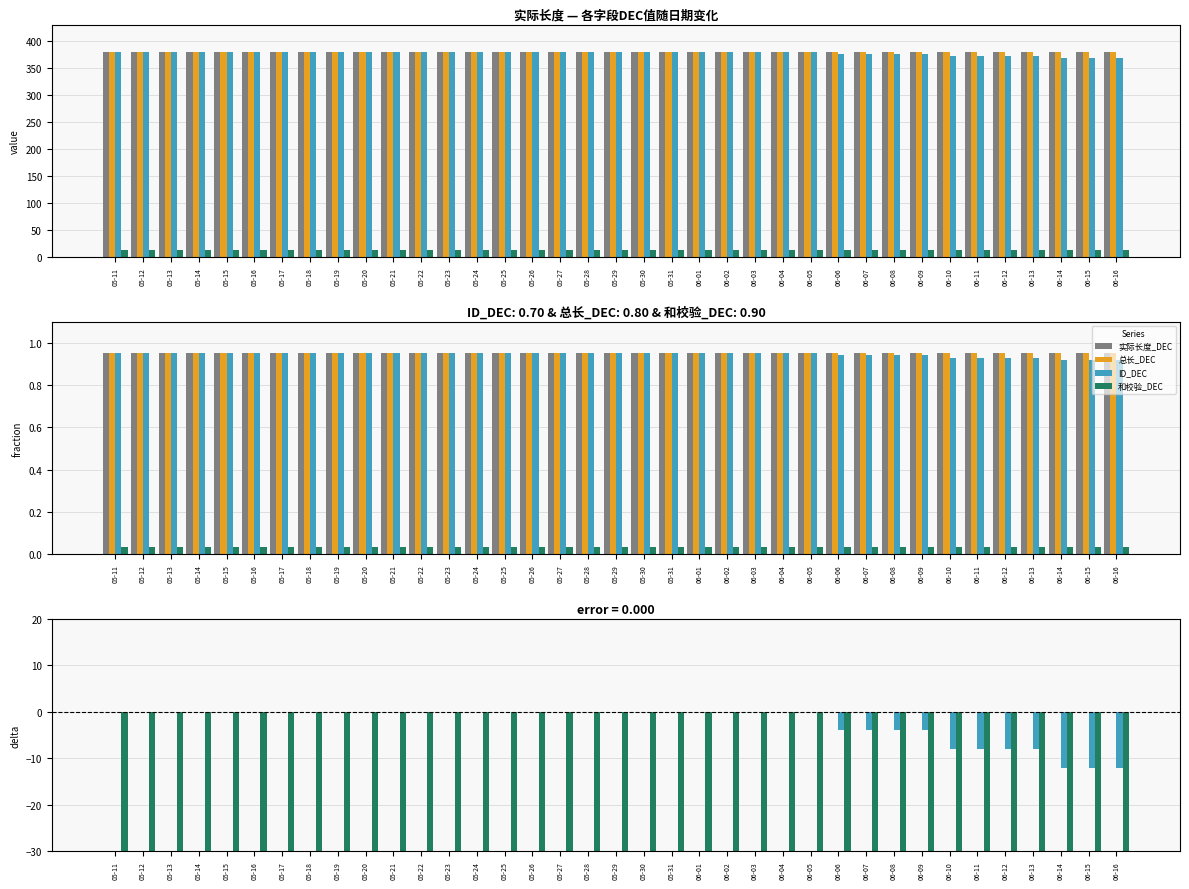

Which series changed the most between 05-18 and 05-21?

实际长度_DEC